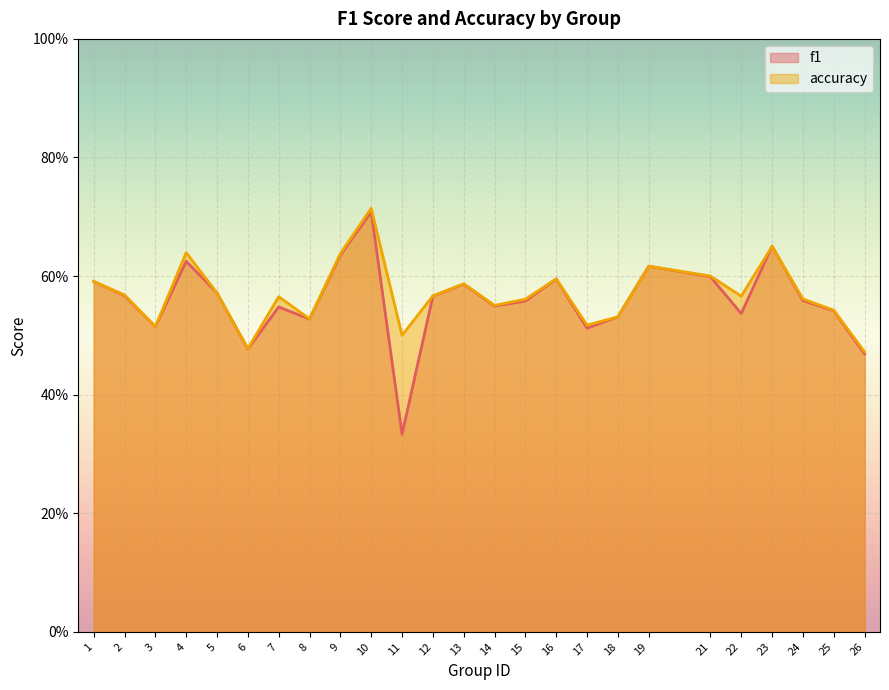

True or false: f1 has a value of 0.2 at 14.

False